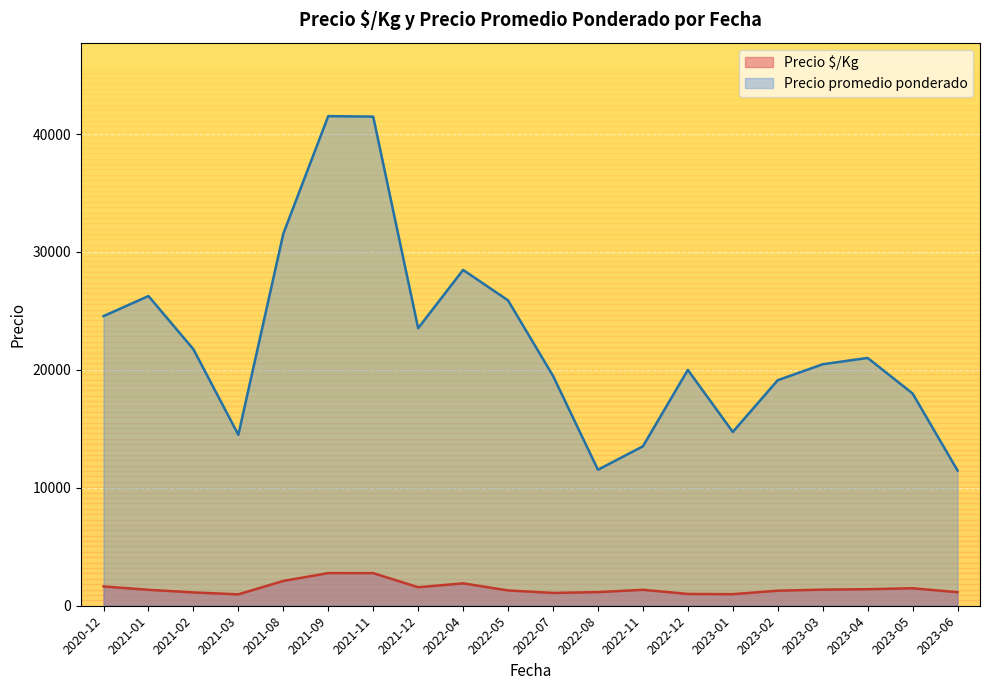

What is the average value of the Precio $/Kg series?

1486.6